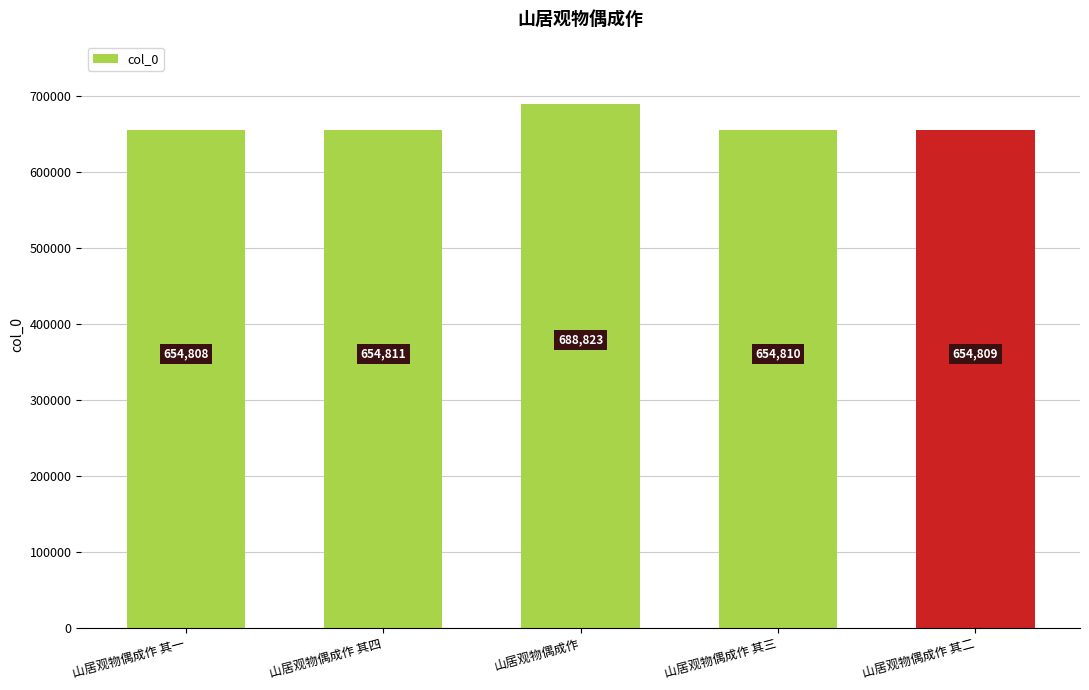

Reading right to left, what are all the values shown in this chart?

654809	654810	688823	654811	654808